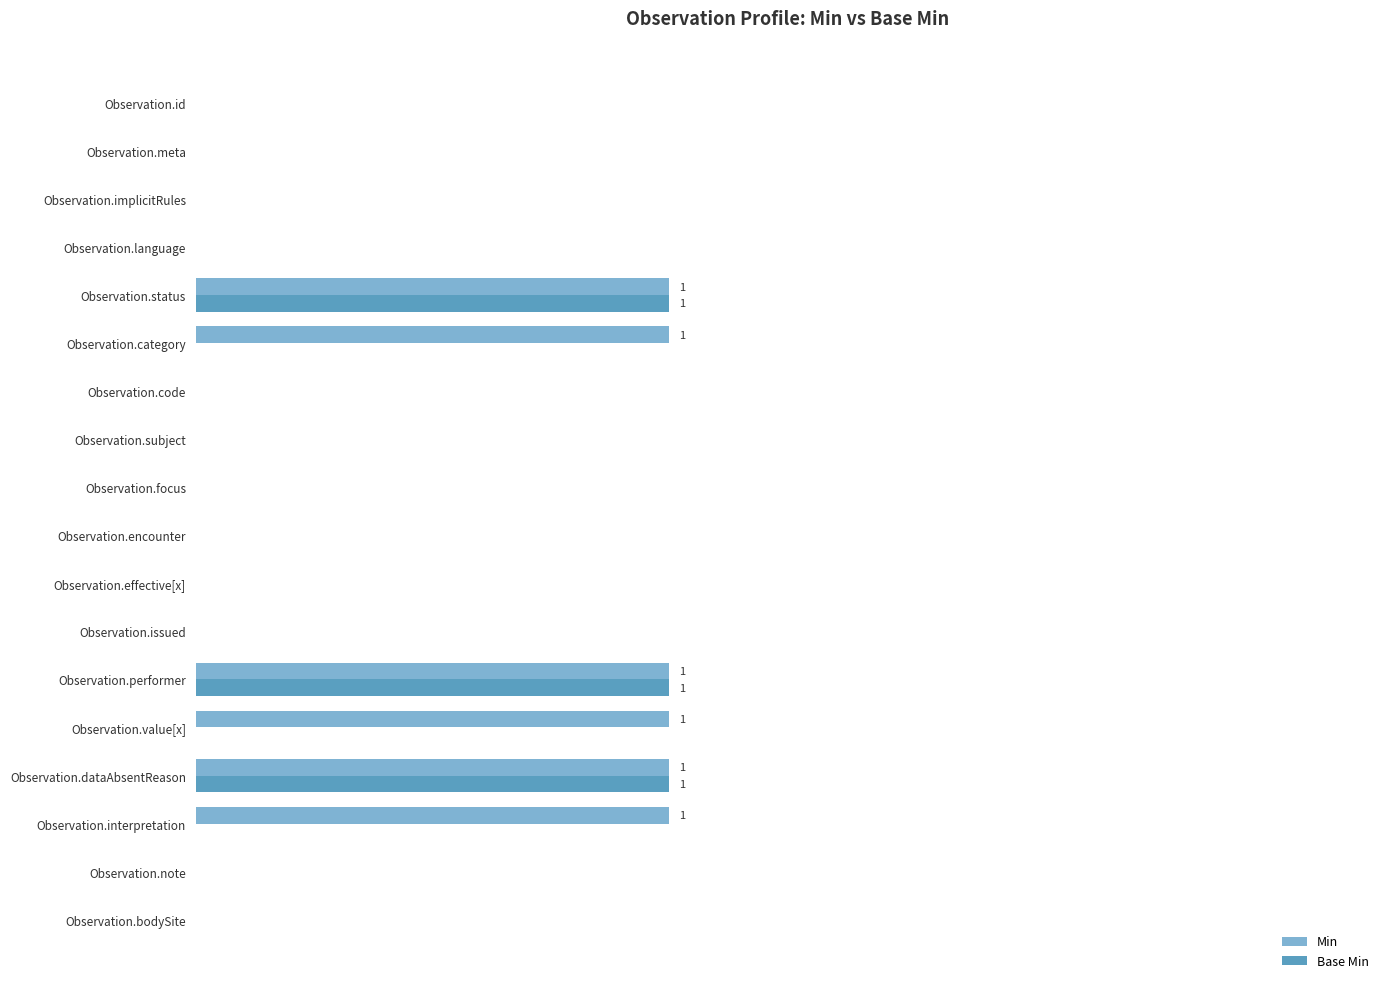

What is the maximum value shown in the chart?

1